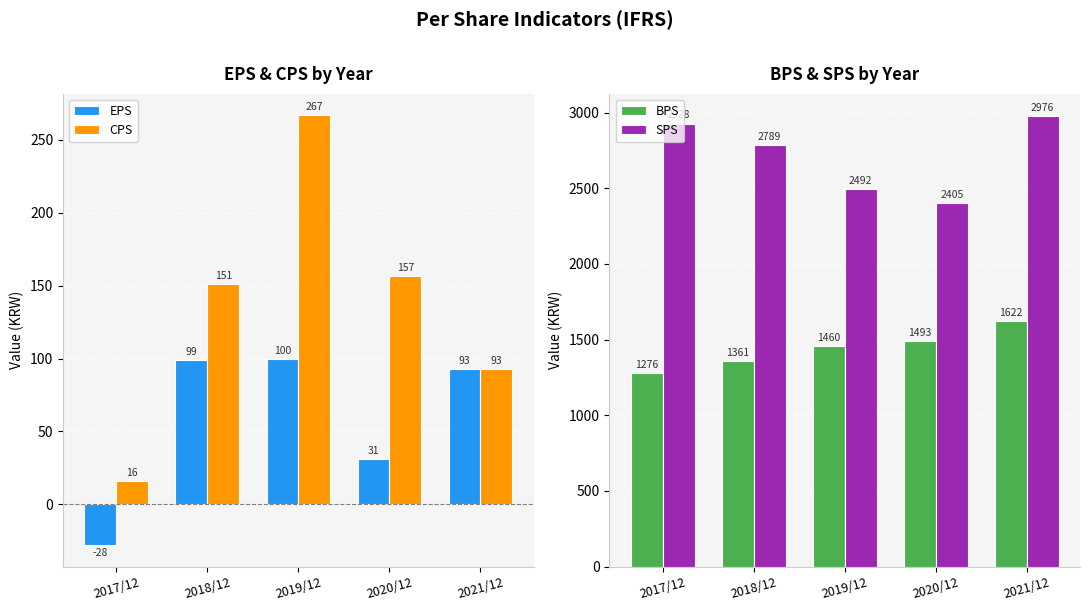

Reading right to left, list all the values displayed in this chart.

EPS: 2021/12=93	2020/12=31	2019/12=100	2018/12=99	2017/12=-28
CPS: 2021/12=93	2020/12=157	2019/12=267	2018/12=151	2017/12=16
BPS: 2021/12=1622	2020/12=1493	2019/12=1460	2018/12=1361	2017/12=1276
SPS: 2021/12=2976	2020/12=2405	2019/12=2492	2018/12=2789	2017/12=2928